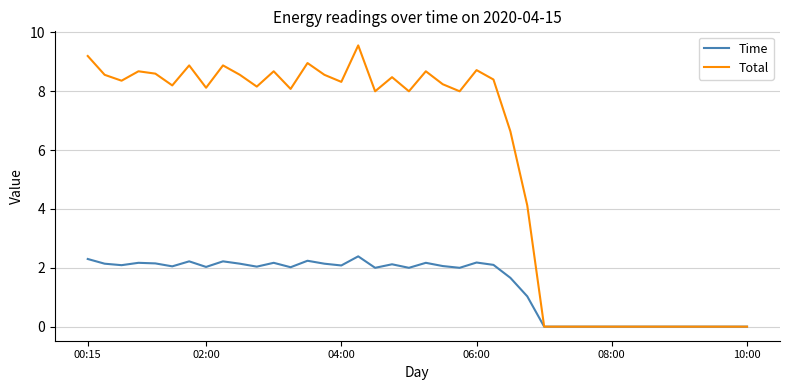

How many lines are shown in the chart?

2